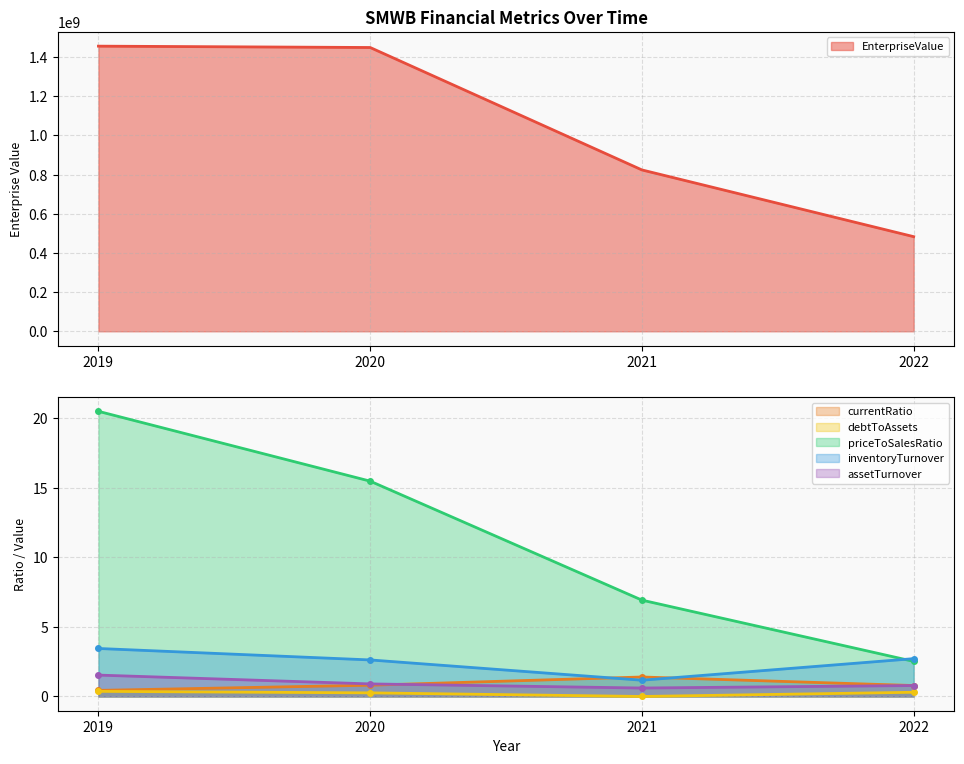

True or false: priceToSalesRatio and assetTurnover cross at least once.

False